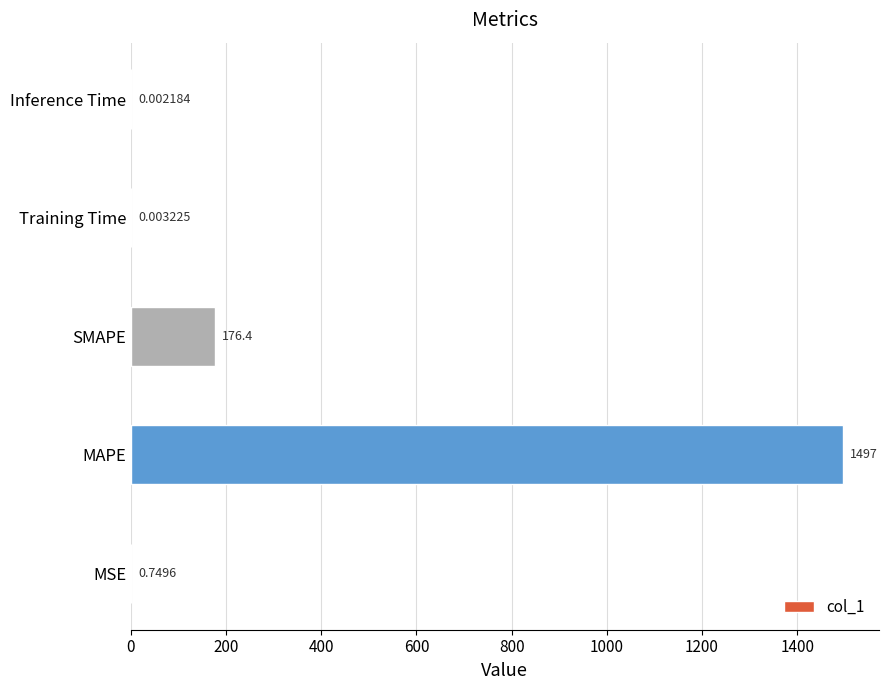

Where is the data nearest to the value 748?

SMAPE